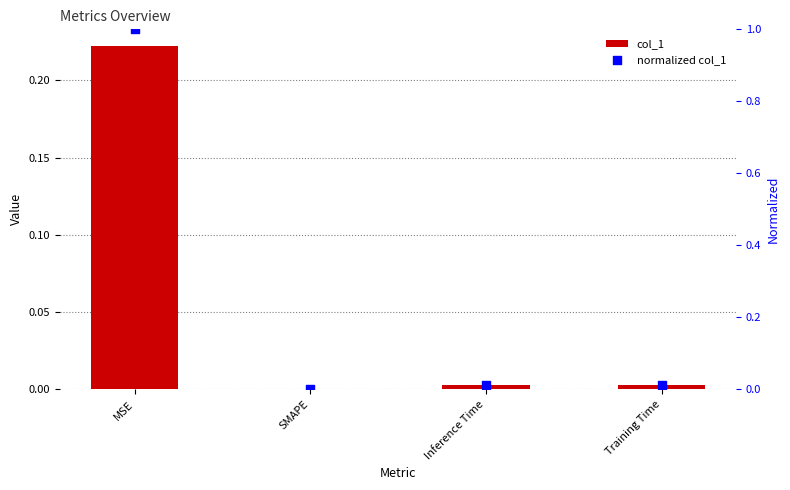

Which series reaches the minimum Y coordinate?

col_1